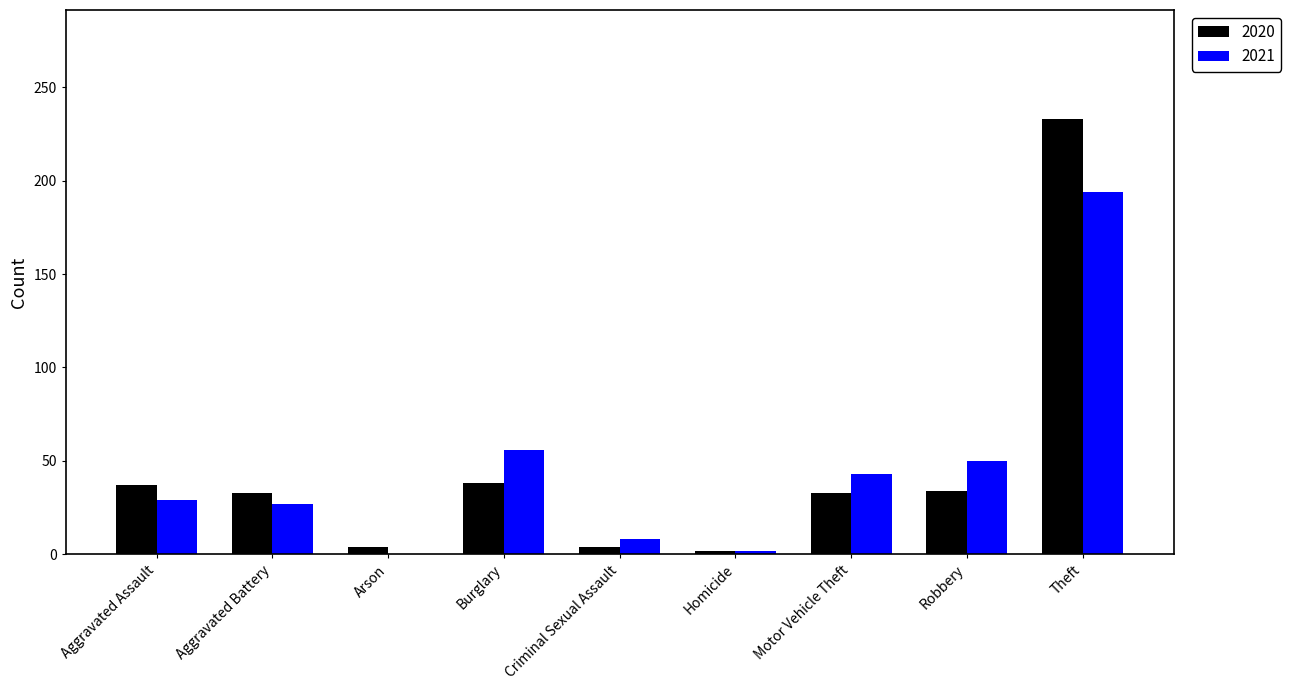

What is the maximum value for 2021?

194